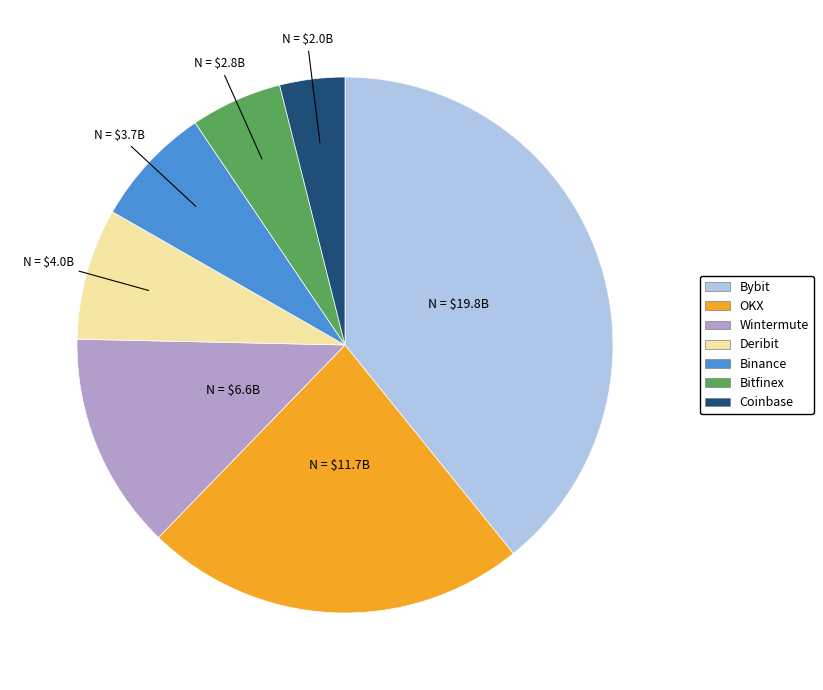

Do Binance and Deribit together represent more than half of the pie?

No